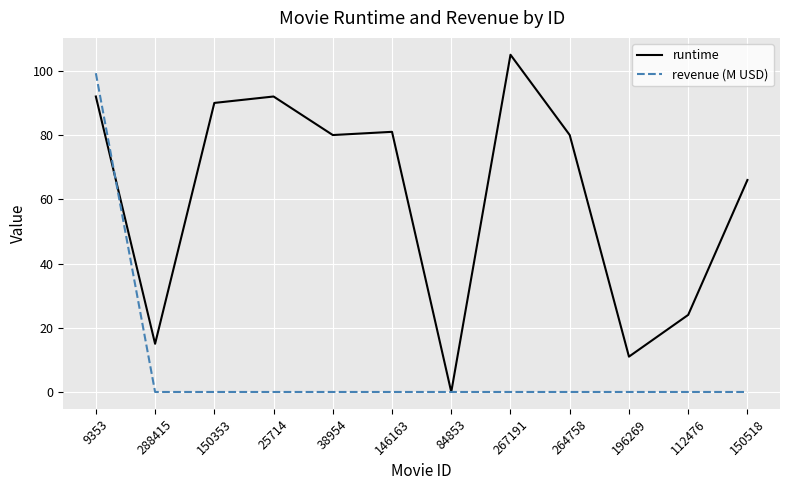

True or false: runtime has a value of 81.0 at 146163.

True